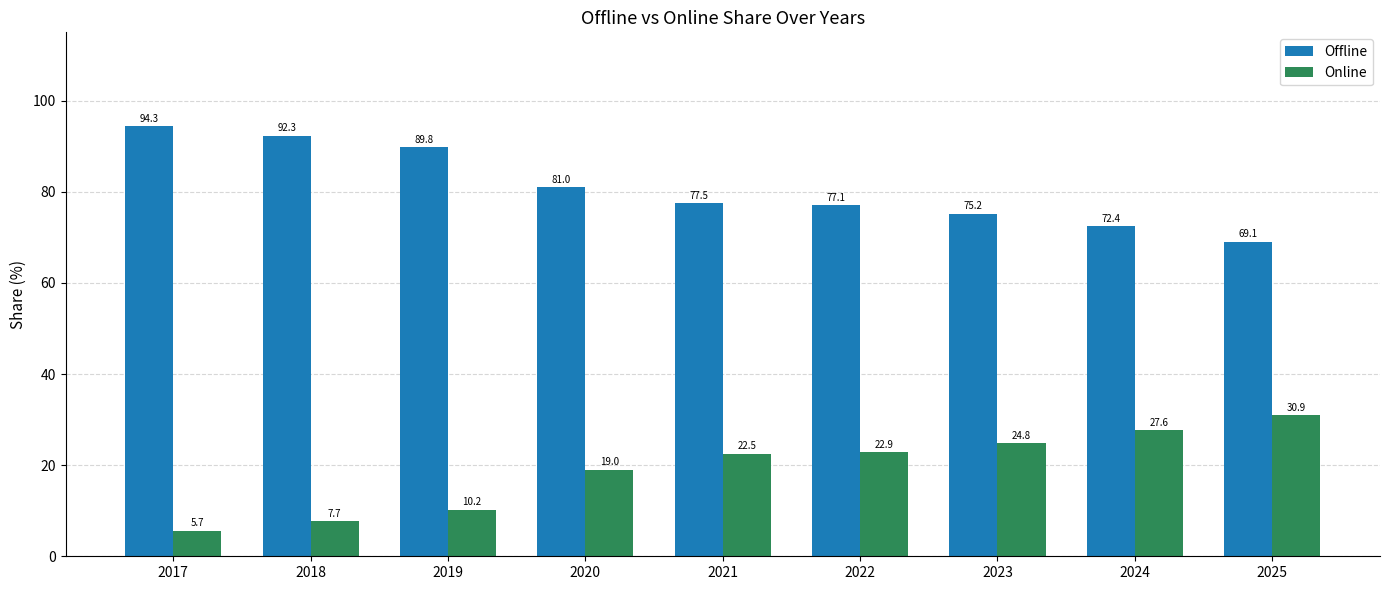

Reading left to right, list all the values displayed in this chart.

Offline: 2017=94.3	2018=92.3	2019=89.8	2020=81.0	2021=77.5	2022=77.1	2023=75.2	2024=72.4	2025=69.1
Online: 2017=5.7	2018=7.7	2019=10.2	2020=19.0	2021=22.5	2022=22.9	2023=24.8	2024=27.6	2025=30.9